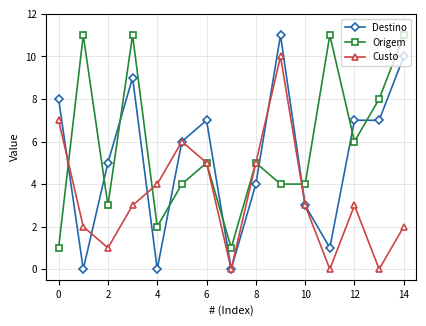

Reading left to right, what are all the values shown in this chart?

Destino: 8	0	5	9	0	6	7	0	4	11	3	1	7	7	10
Origem: 1	11	3	11	2	4	5	1	5	4	4	11	6	8	11
Custo: 7	2	1	3	4	6	5	0	5	10	3	0	3	0	2